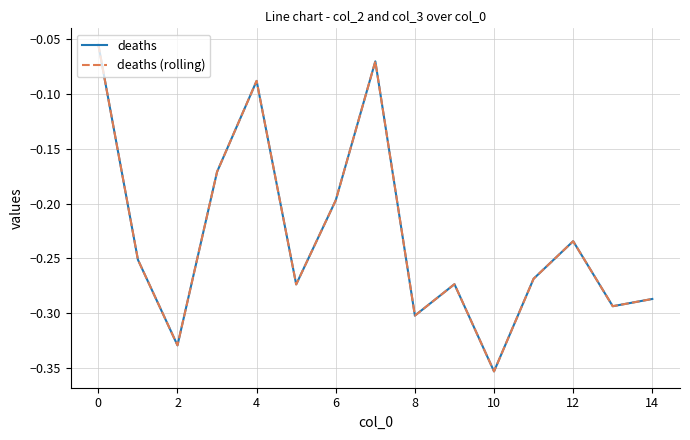

Is this an area chart (filled region under the line)?

No